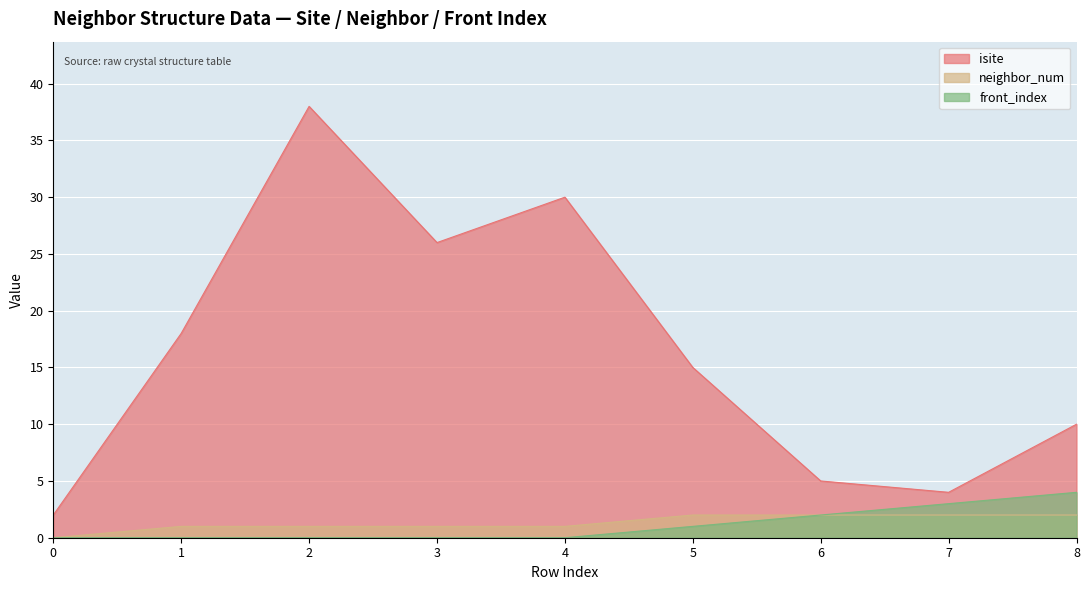

Where is isite nearest to the value 20?

1